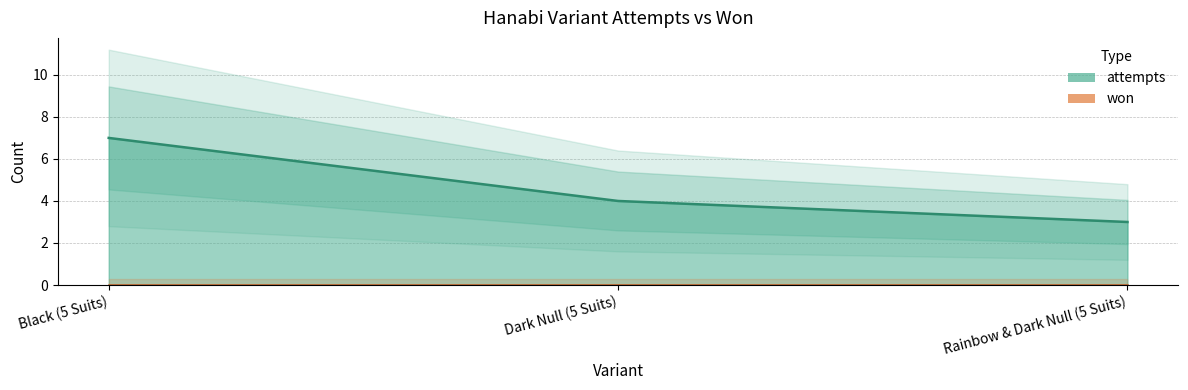

What is the change in value from Black (5 Suits) to Dark Null (5 Suits)?

-3